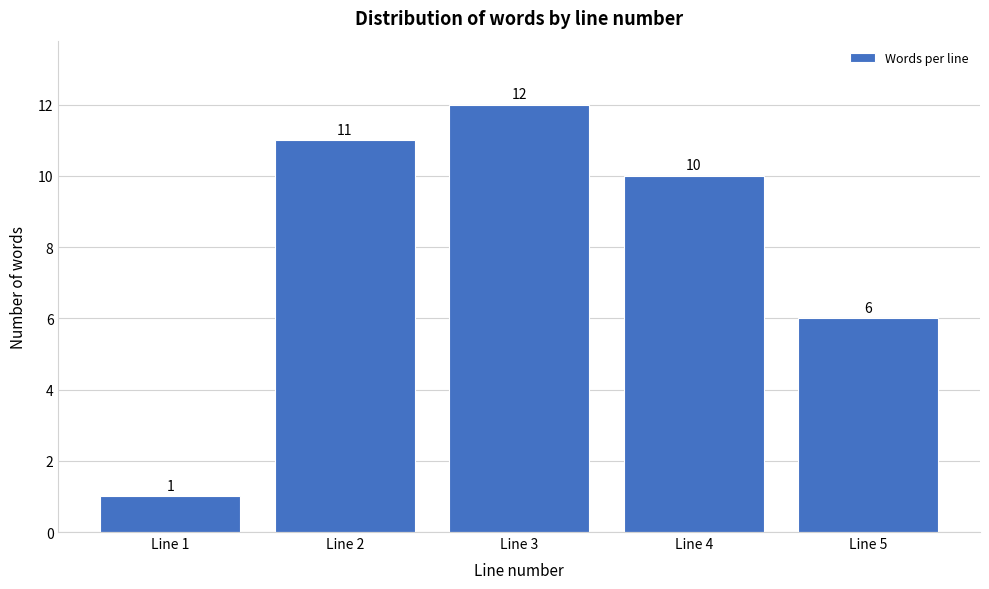

Reading right to left, what are all the values shown in this chart?

Line 5=6	Line 4=10	Line 3=12	Line 2=11	Line 1=1